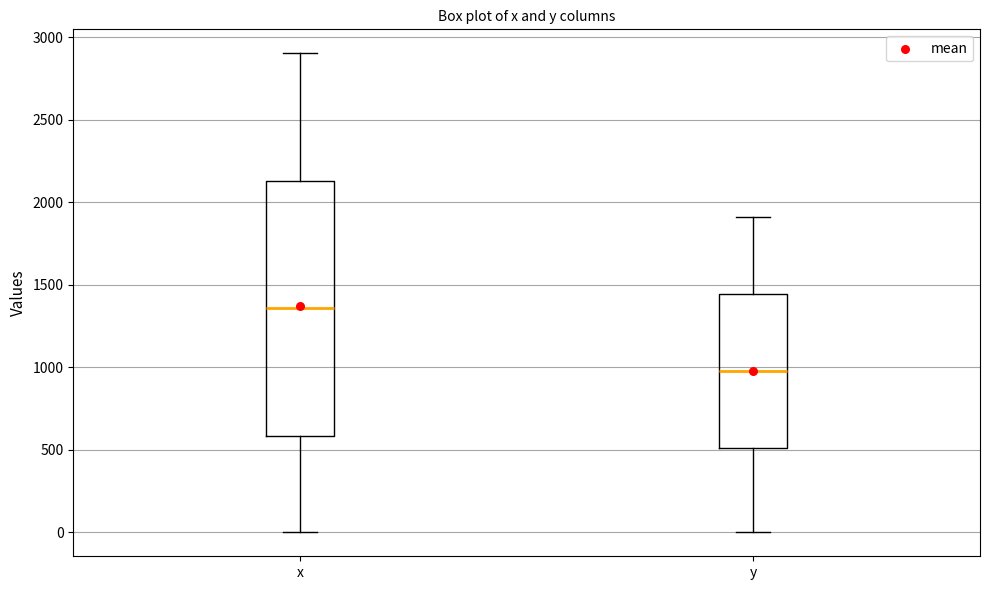

Reading left to right, read every box against the y-axis: the position of its median line, the range the box covers, and the ends of its whiskers. The values are not printed on the chart, so give them approximately, as read against the axis.

x: median 1350, box 600 to 2150, whiskers 0 to 2900
y: median 1000, box 500 to 1450, whiskers 0 to 1900